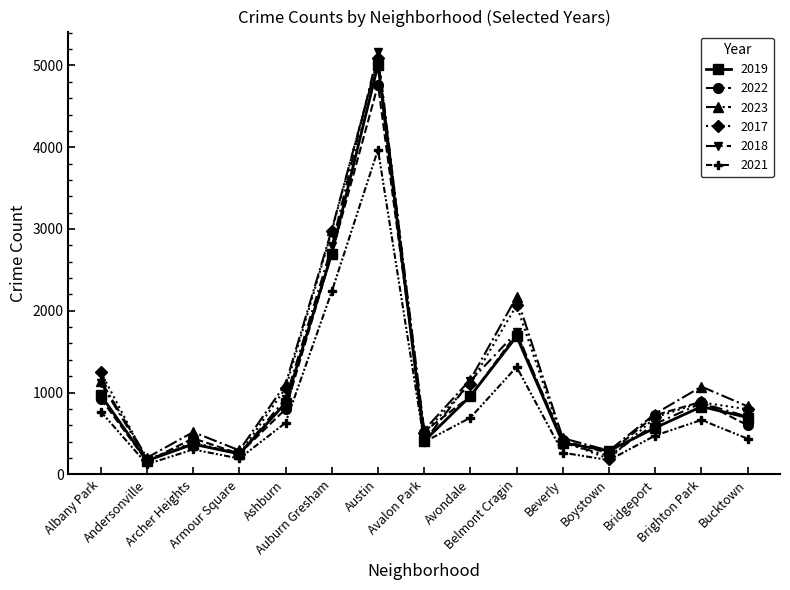

True or false: 2022 has more than 0 points higher than both neighbors.

True